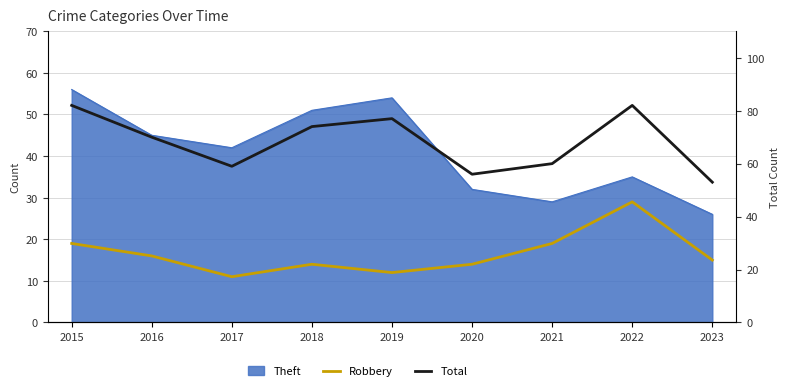

What is the approximate value of Total at 2019, to the nearest 5?

75